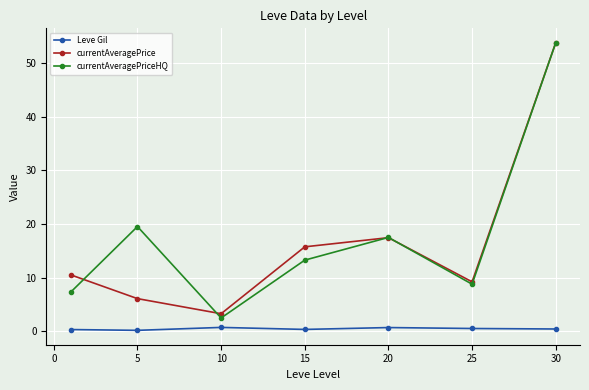

How many data points does each series have?

7